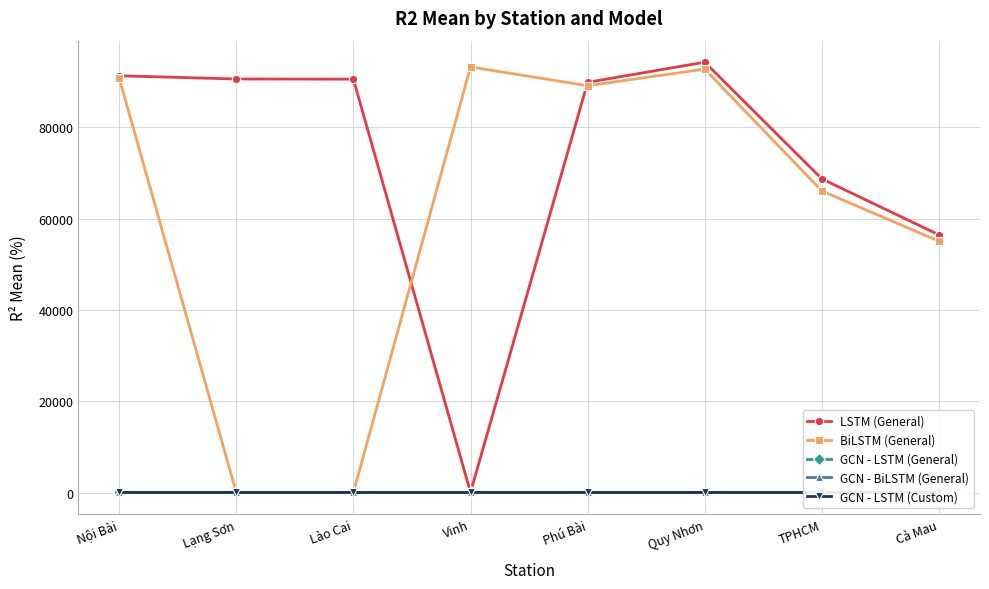

Is it true that GCN - LSTM (General) equals 91.4 at Lào Cai?

True